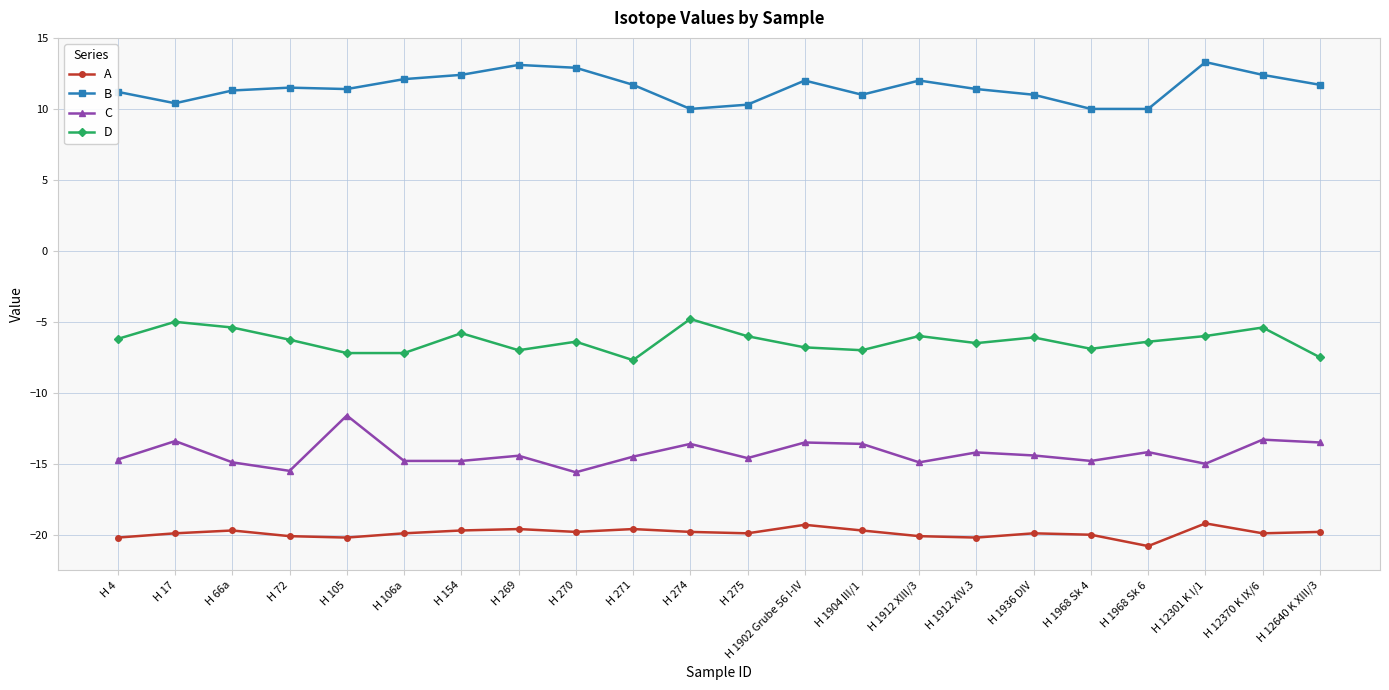

What position from the right is H 4?

22